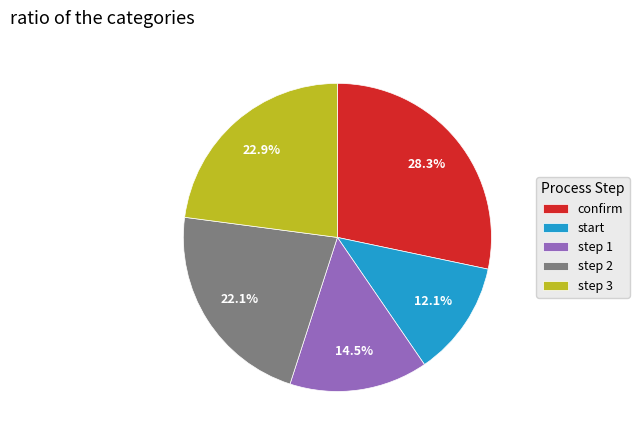

Is there a majority slice in this chart?

No